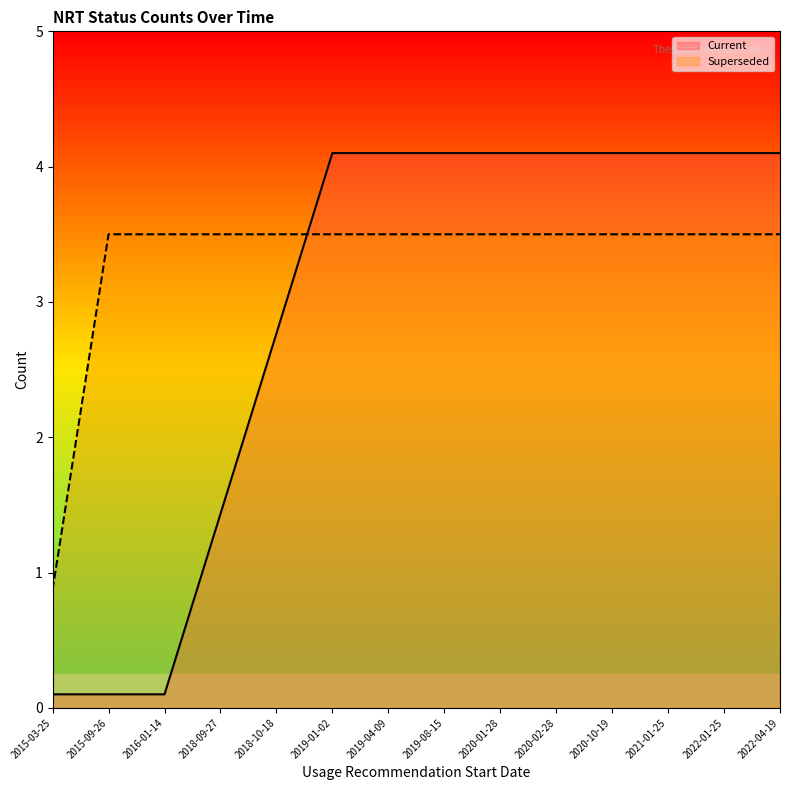

At how many categories does at least one series exceed 2?

13